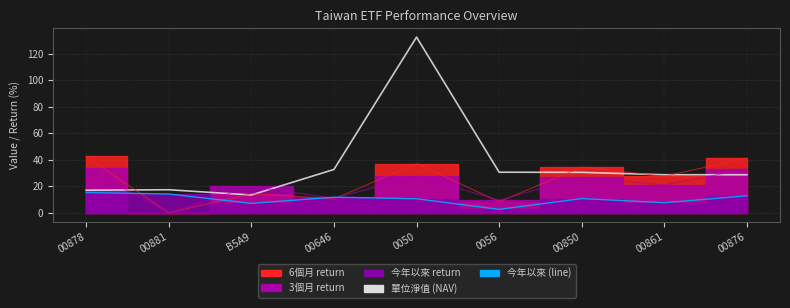

What is the difference between the 單位淨值 (NAV) values at 00876 and 00878?

11.7